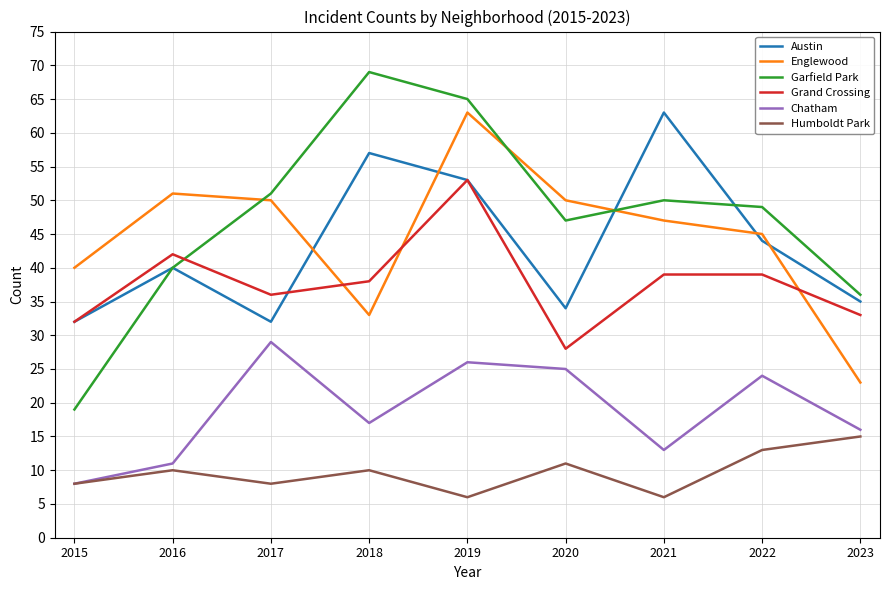

What is the total value across all series at 2021?

218